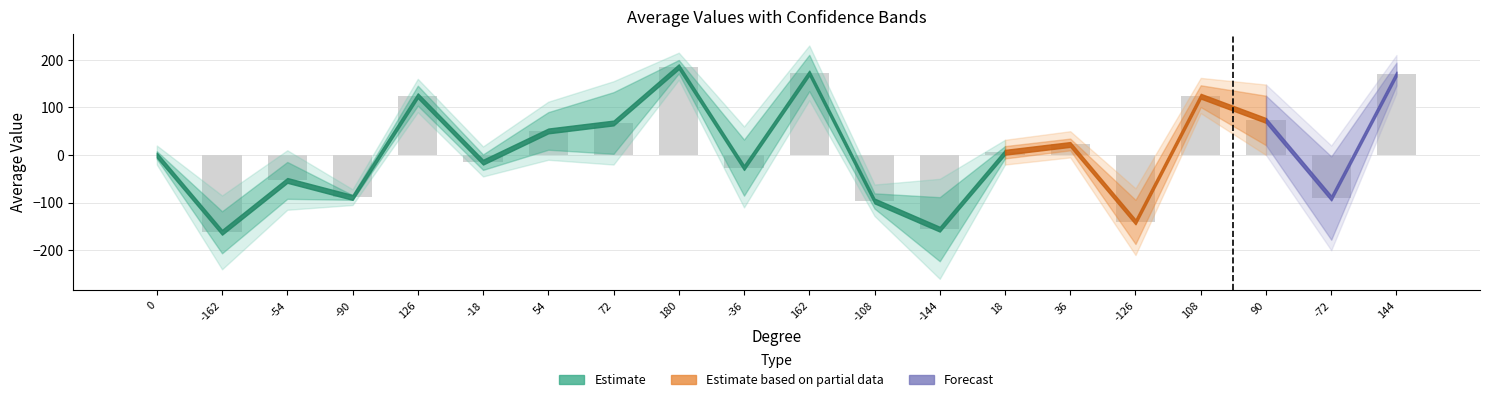

At which category does the chart reach its peak across all series?

180